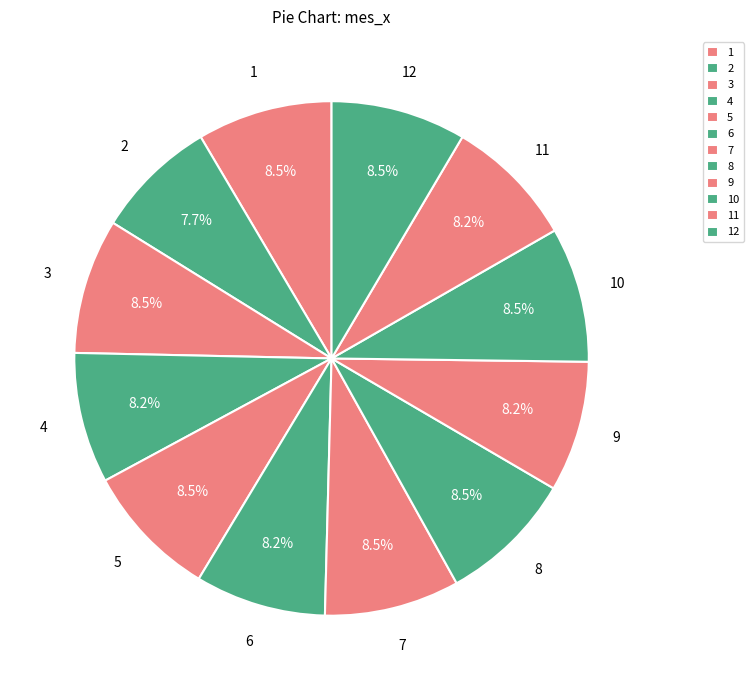

What is the ratio of the value at 6 to the value at 1?

1.0